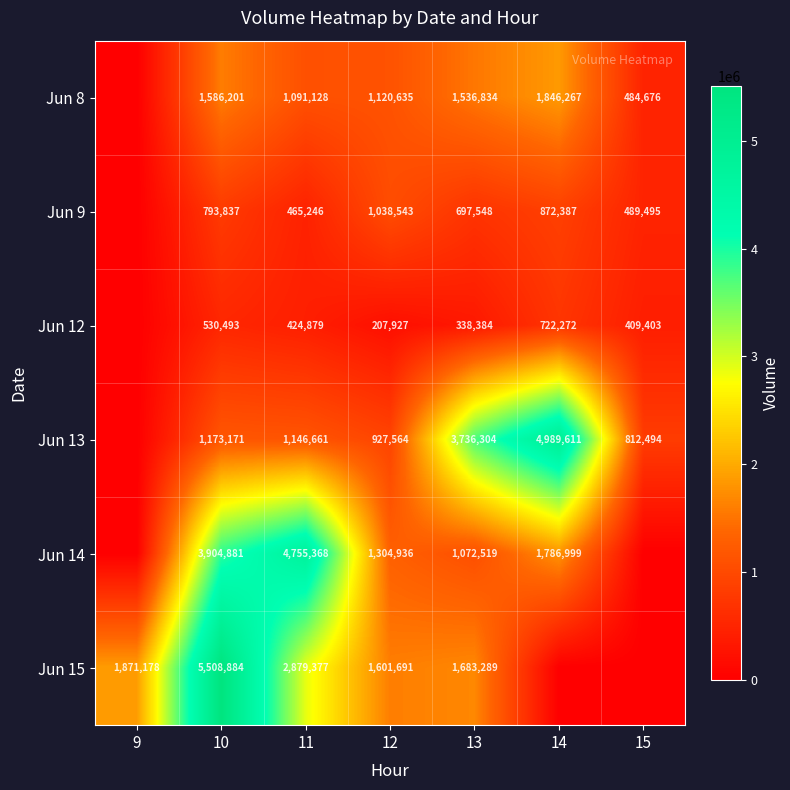

True or false: Jun 14 has a value of 1072519 at 13.

True